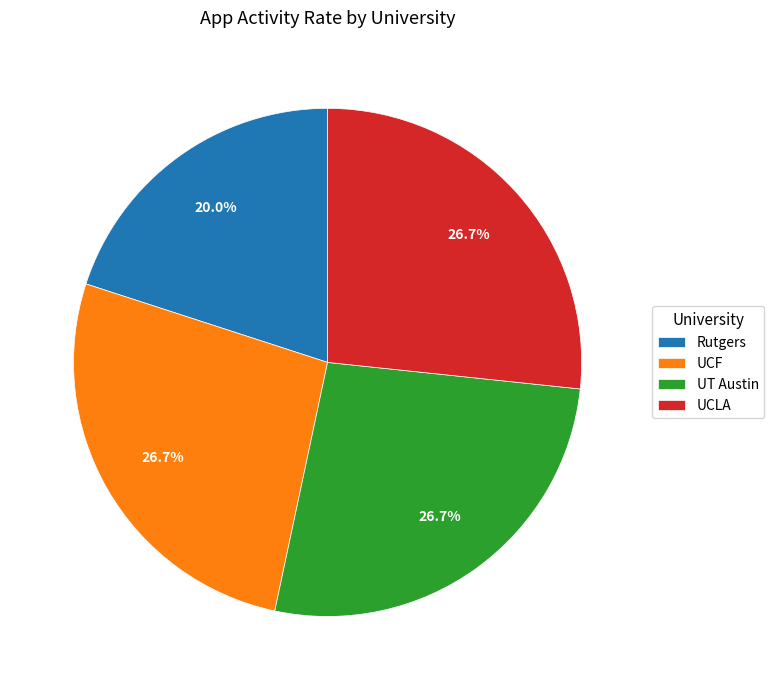

What percentage do UT Austin and UCLA together represent?

53.3%